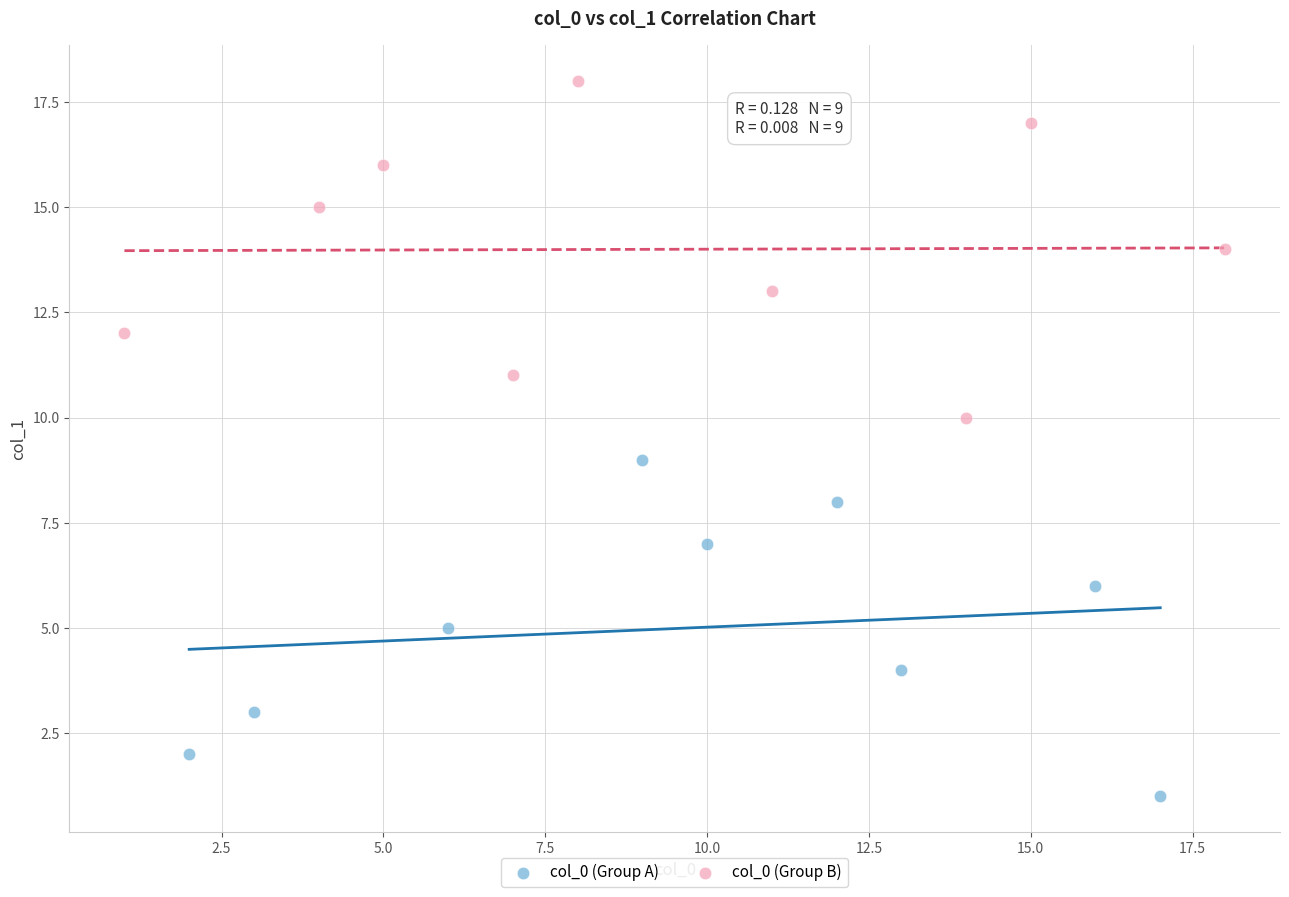

Which series reaches the maximum Y coordinate?

col_0 (Group B)